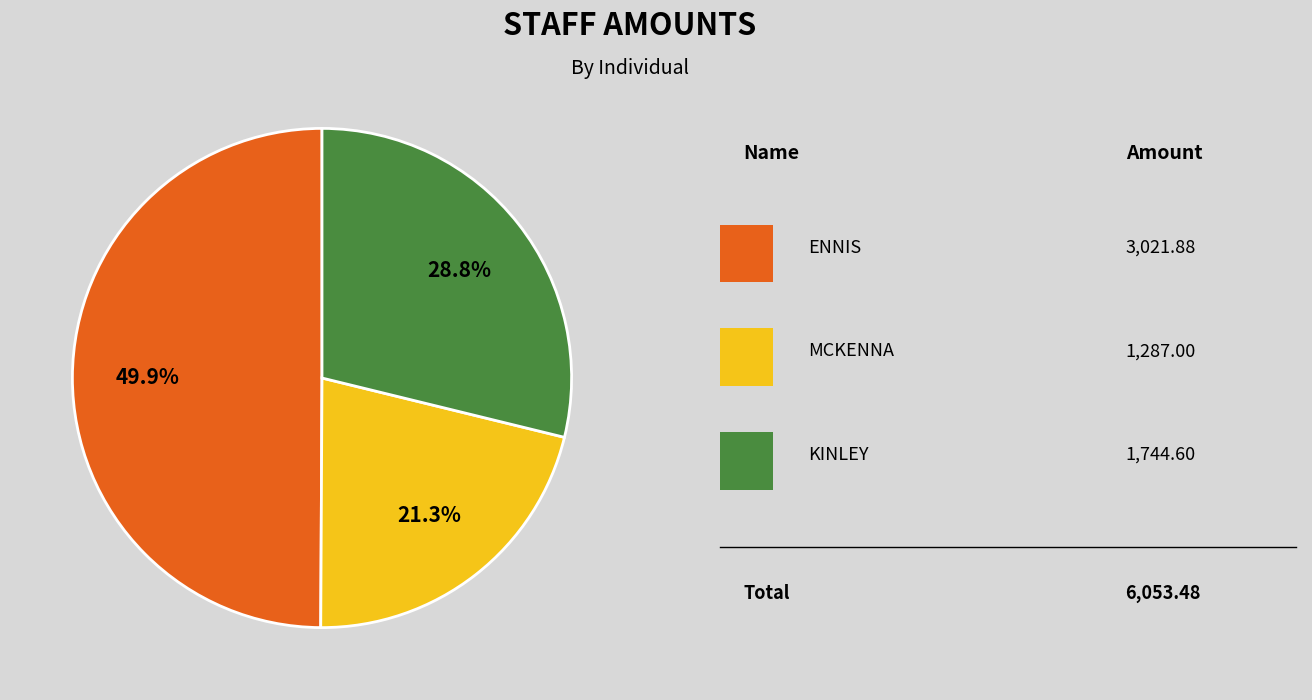

How many segments does this pie chart have?

3